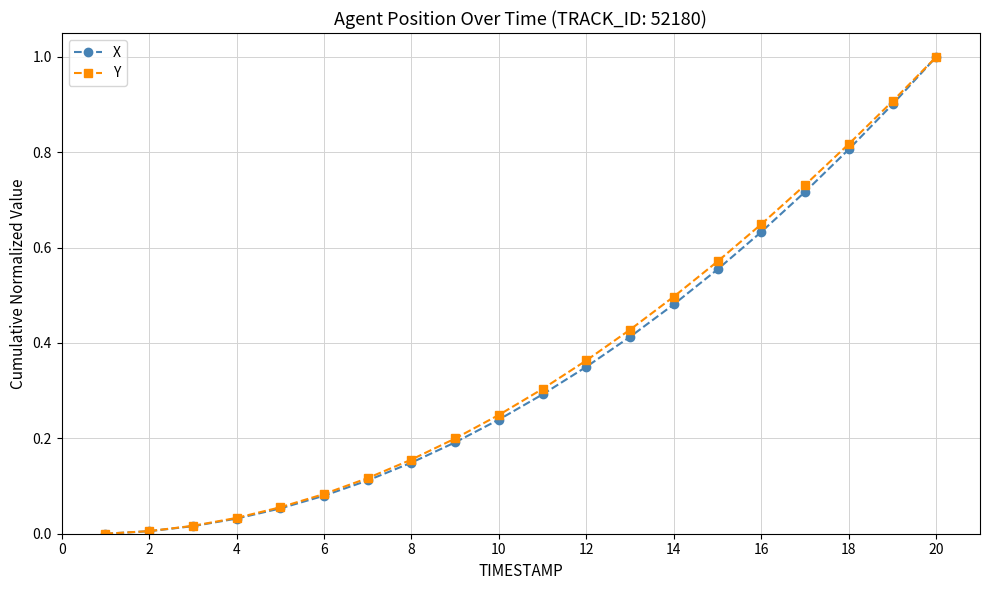

How many values in the X series exceed 0?

19